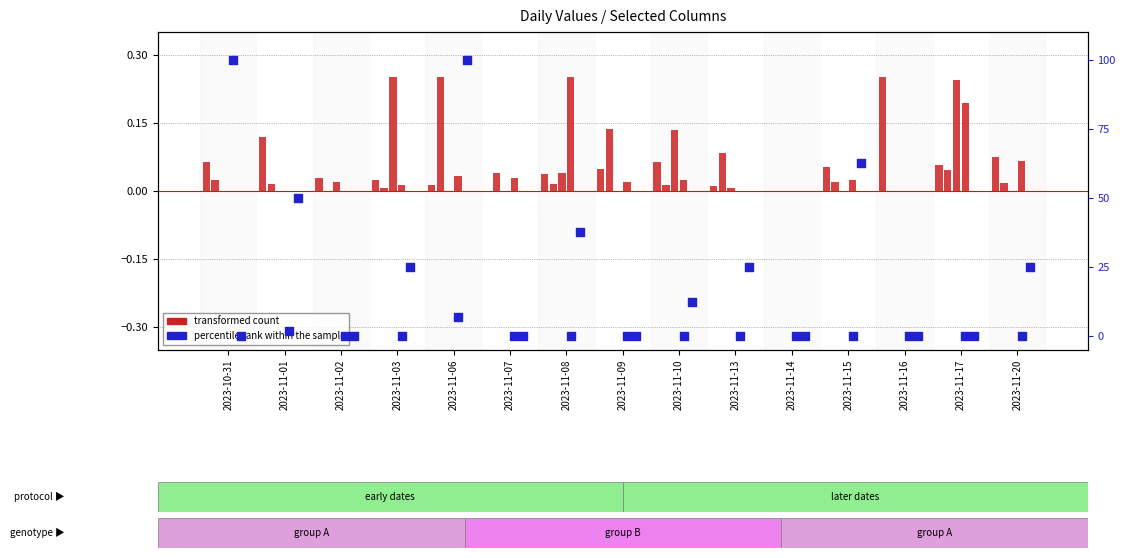

Which series has the largest total across all categories?

percentile rank within the sample